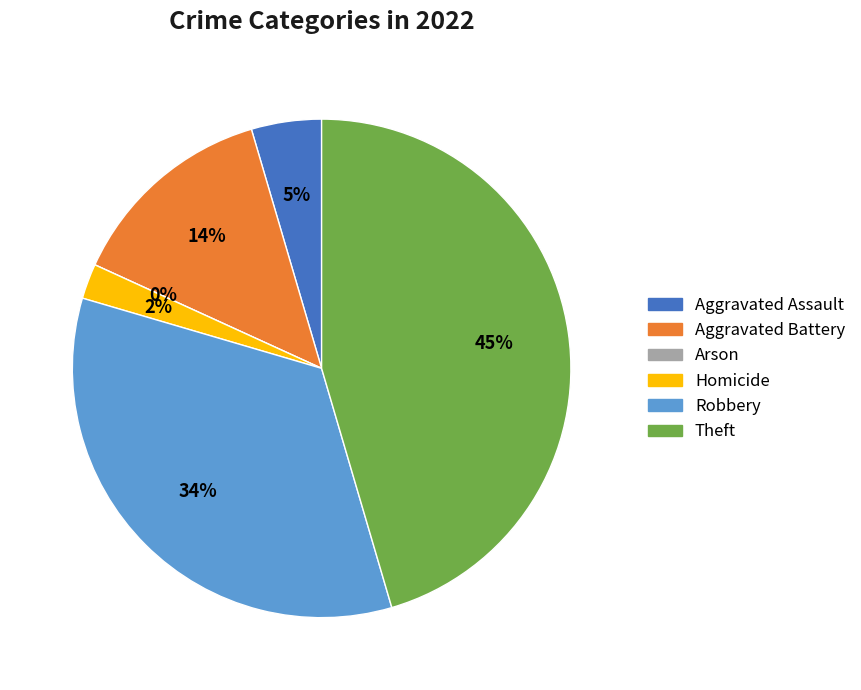

What is the largest slice in the pie chart?

Theft